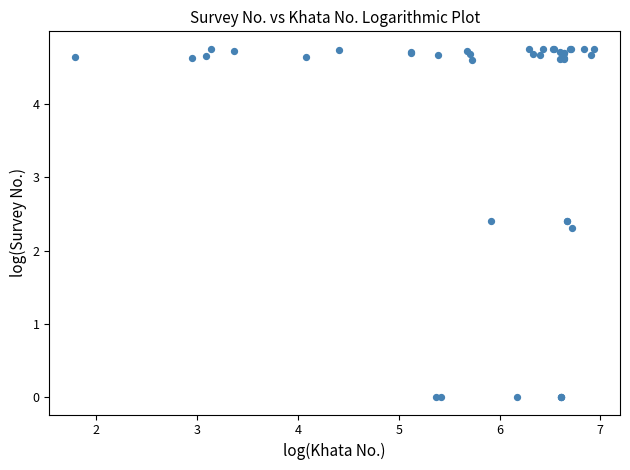

What Y value in the scatter plot is closest to 2?

2.3